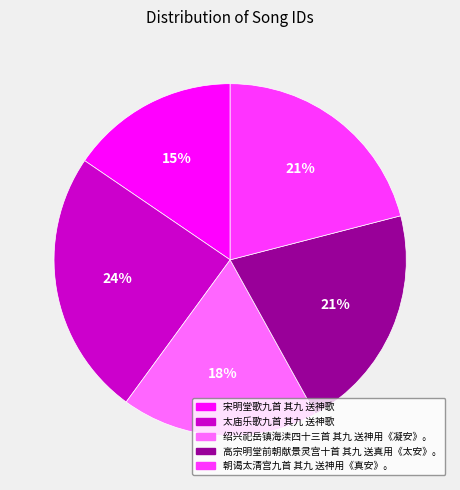

True or false: 朝谒太清宫九首 其九 送神用《真安》。 accounts for 33% of the total.

False